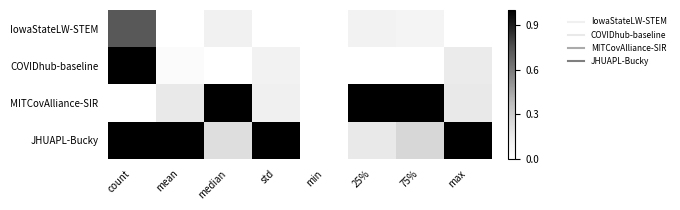

Which label corresponds to the largest value in the chart?

count